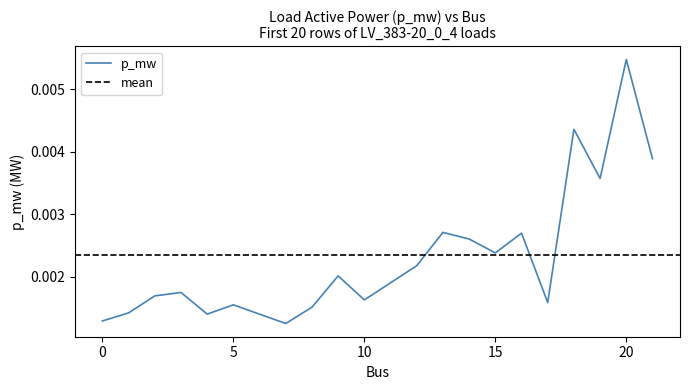

At which category does the data reach its first local peak?

3